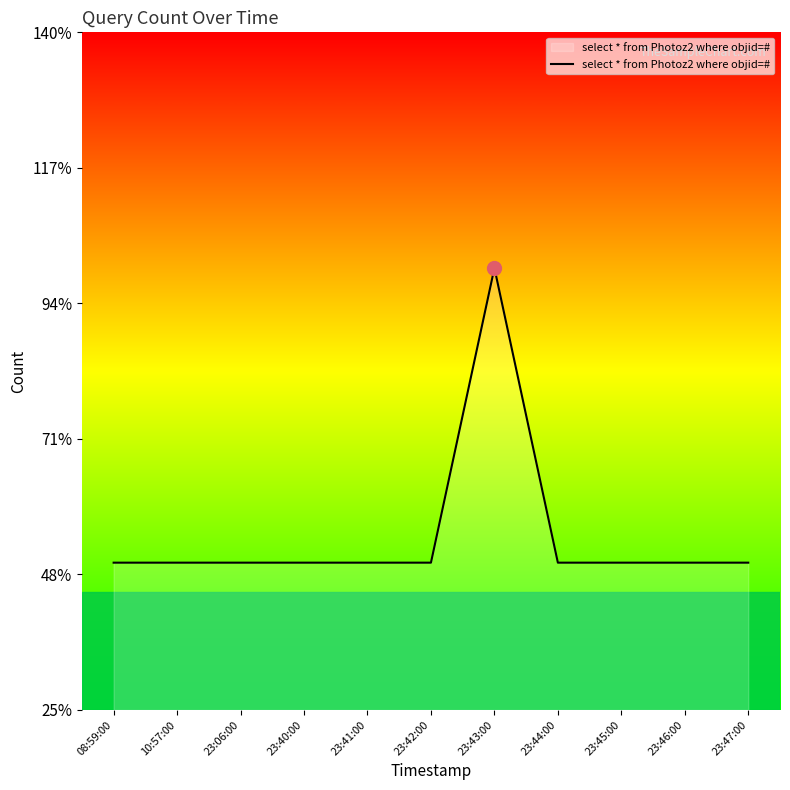

Reading left to right, transcribe all the data shown in this chart.

1	1	1	1	1	1	2	1	1	1	1